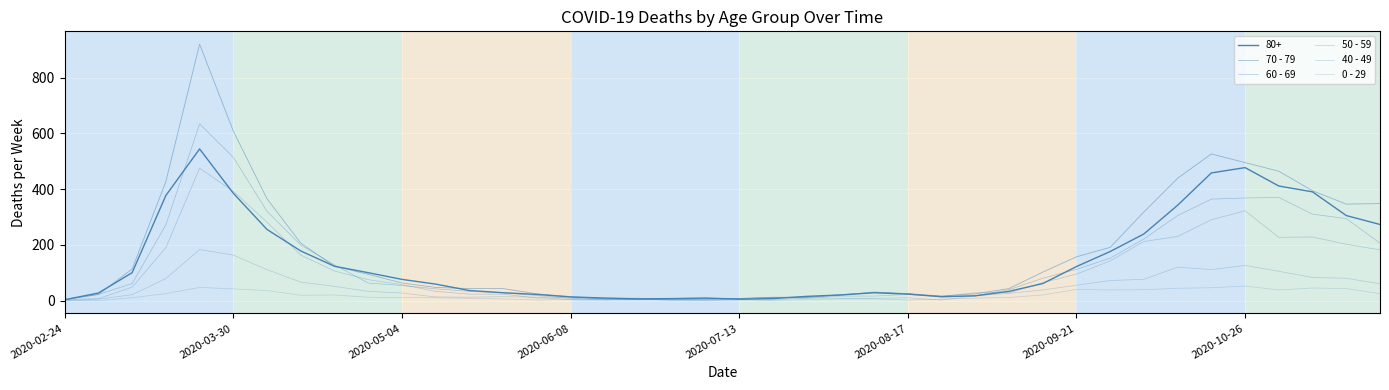

Between which two adjacent categories do 60 - 69 and 50 - 59 first intersect?

2020-02-24 and 2020-03-30